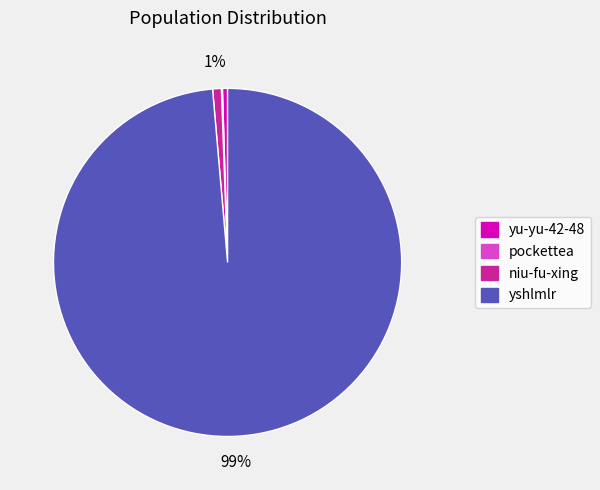

Is the sum of yshlmlr and yu-yu-42-48 greater than half?

Yes